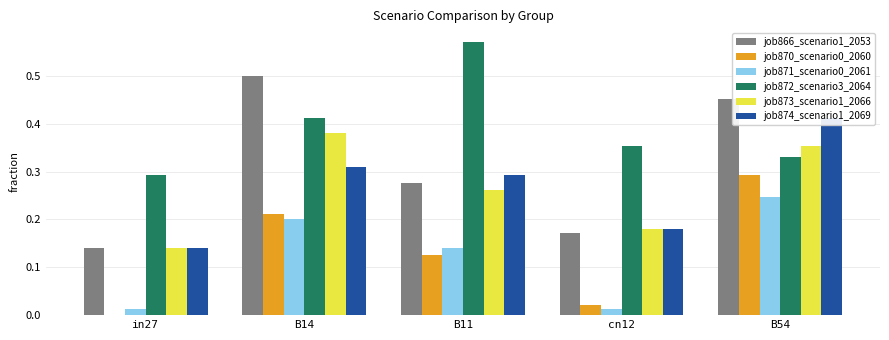

The value of job872_scenario3_2064 at cn12 is 0.1. True or false?

False